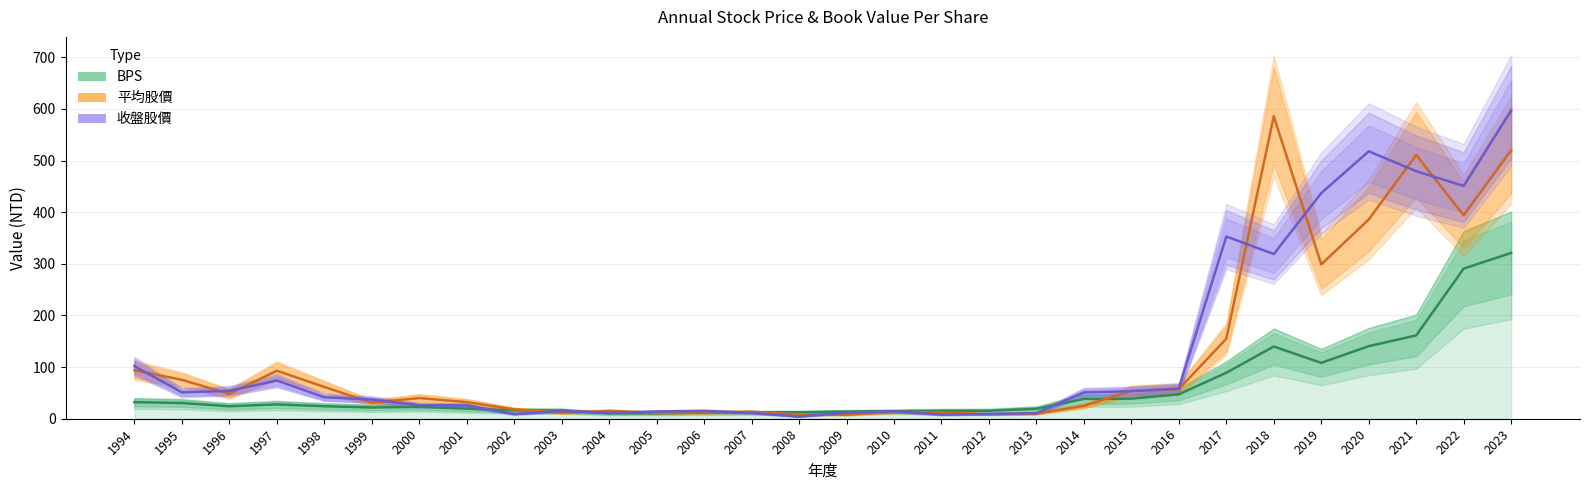

What is the total value across all series at 1998?

127.4